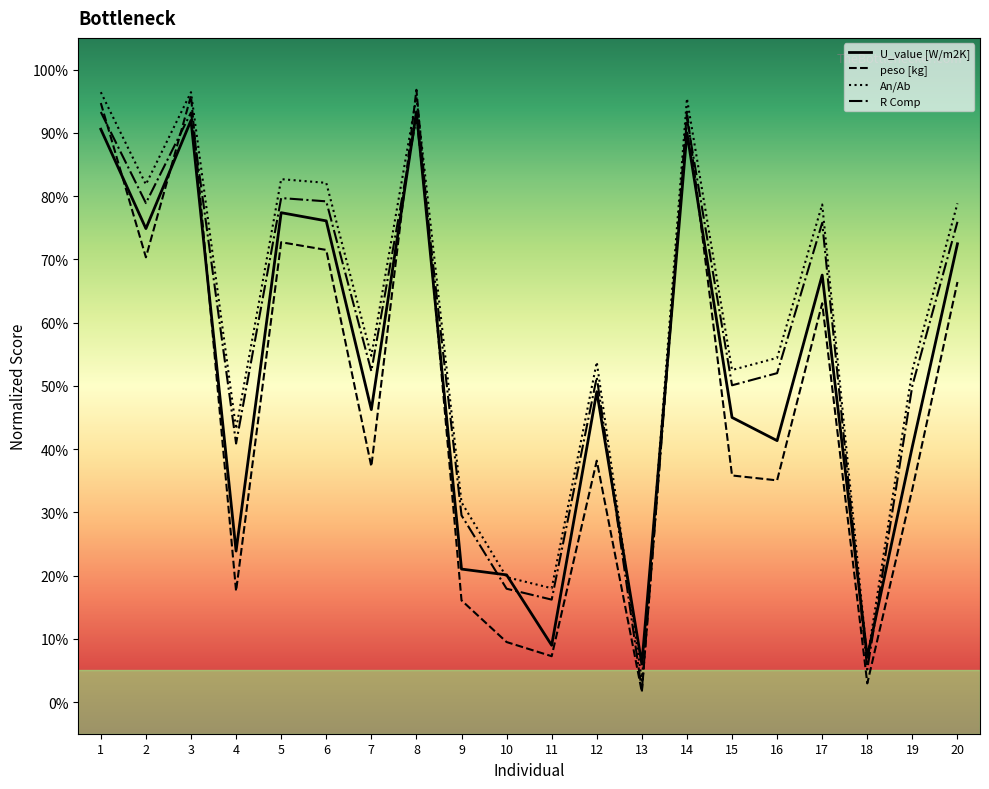

Where is the first local minimum for peso [kg]?

2